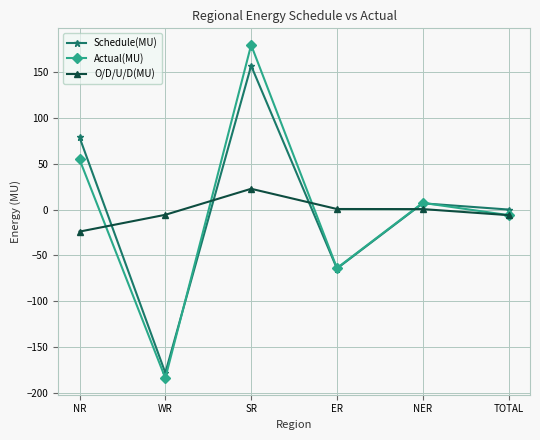

What is the label of the 4th point from the left?

ER